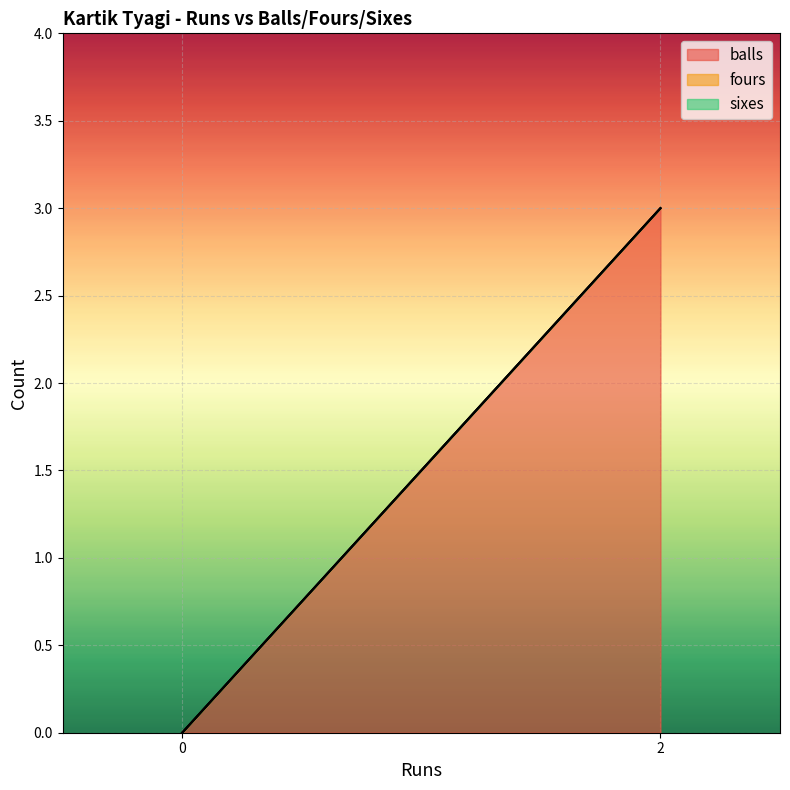

At which label is fours closest to 0?

2